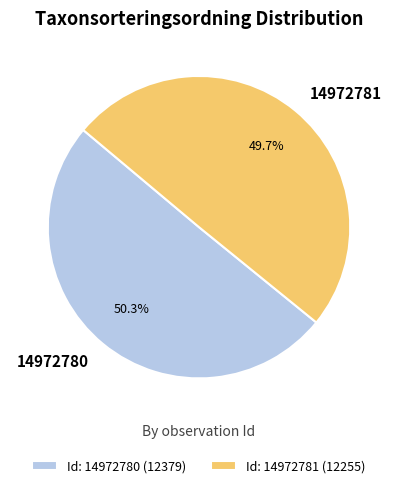

Which category has the biggest portion of the pie?

14972780